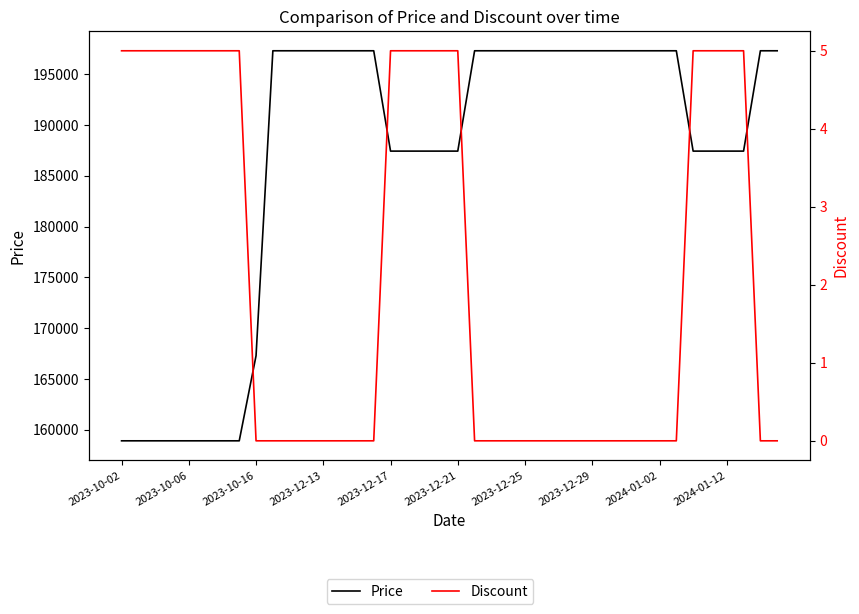

Which series has the largest range (max minus min)?

Price